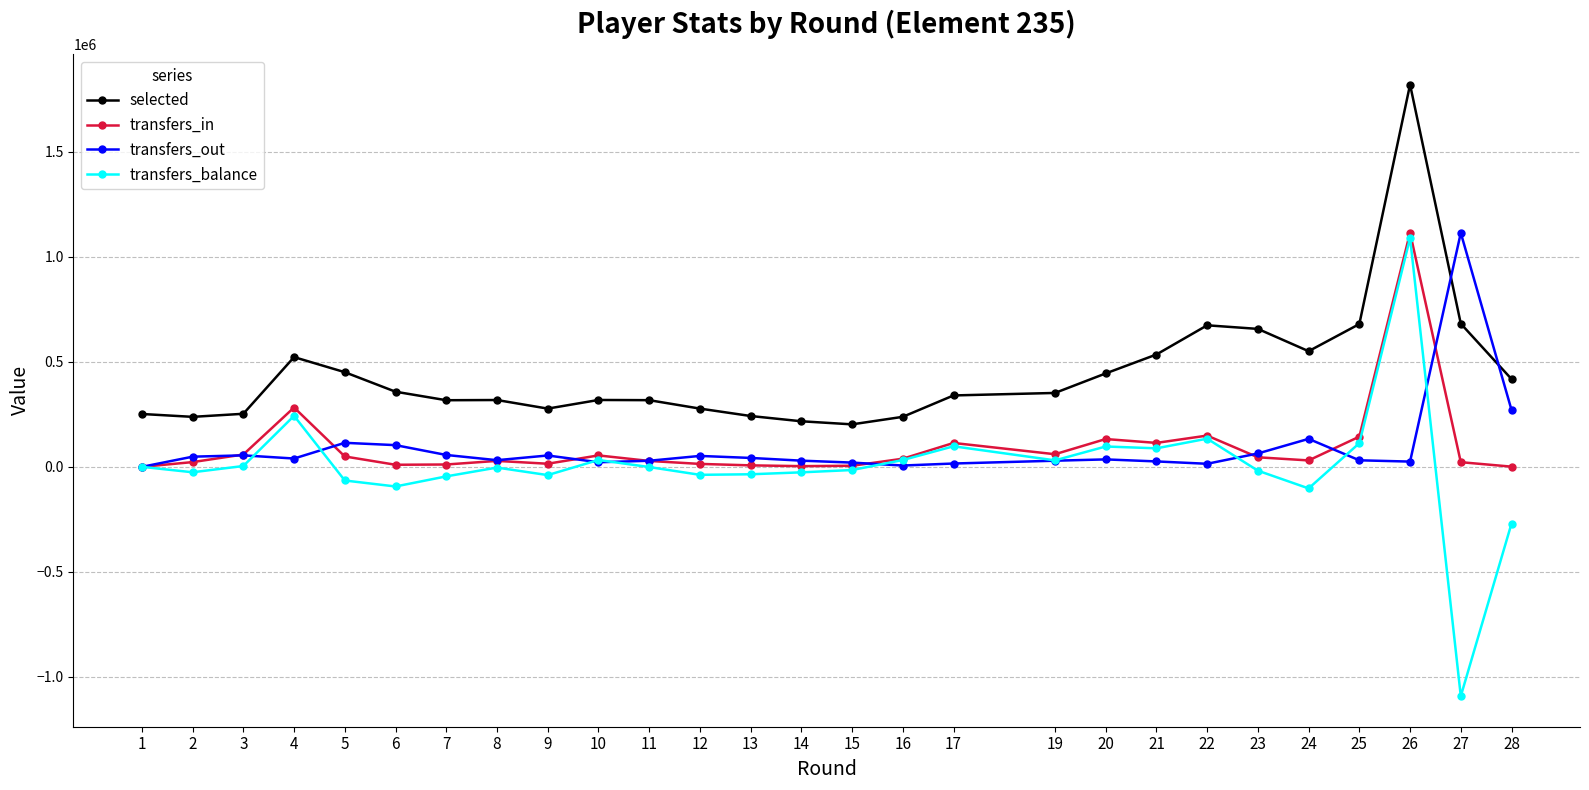

Which series has the largest total across all categories?

selected